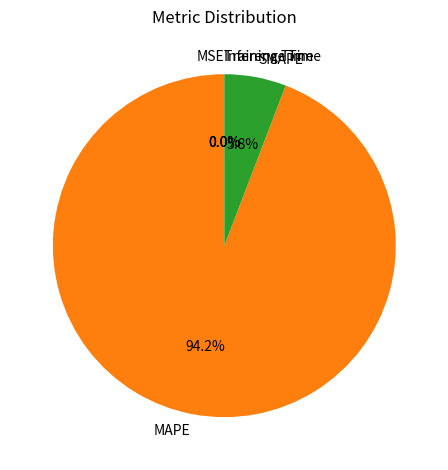

What is the total percentage of MAPE and SMAPE?

100.0%